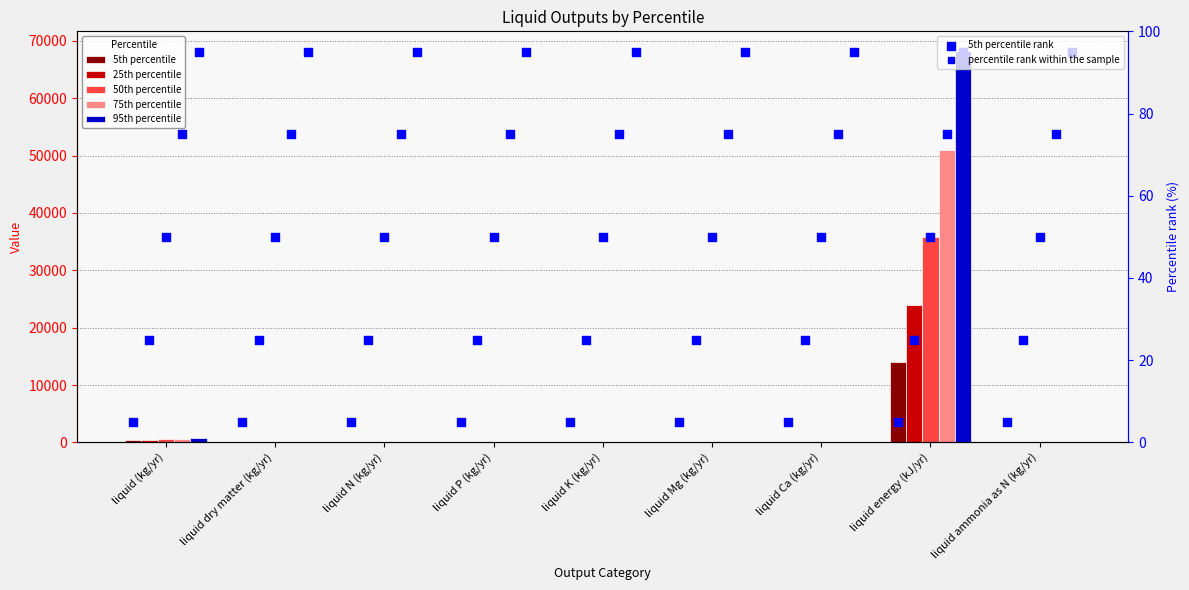

What are all the series names shown in the legend?

5th percentile, 25th percentile, 50th percentile, 75th percentile, 95th percentile, 5th percentile rank